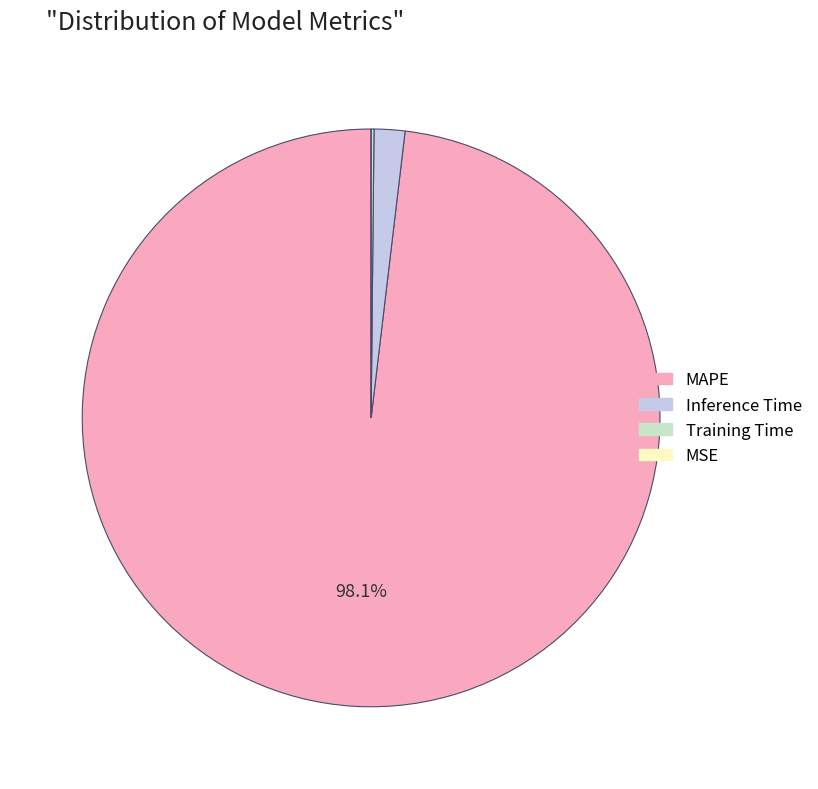

Which category accounts for the majority?

MAPE